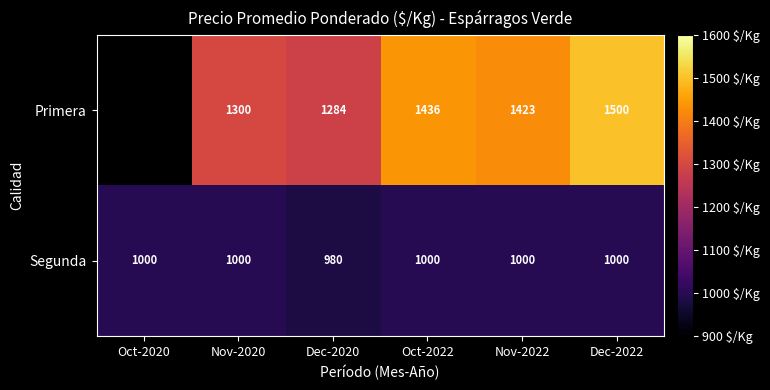

The Primera series shows 2049 at Nov-2020. True or false?

False